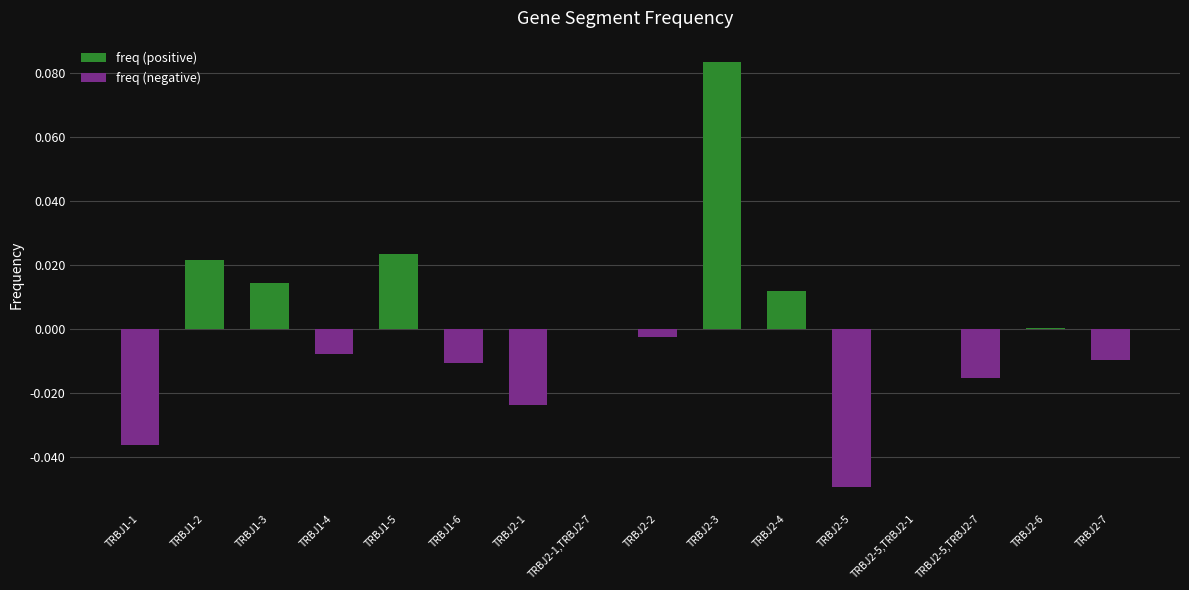

How many series are shown in this chart?

2